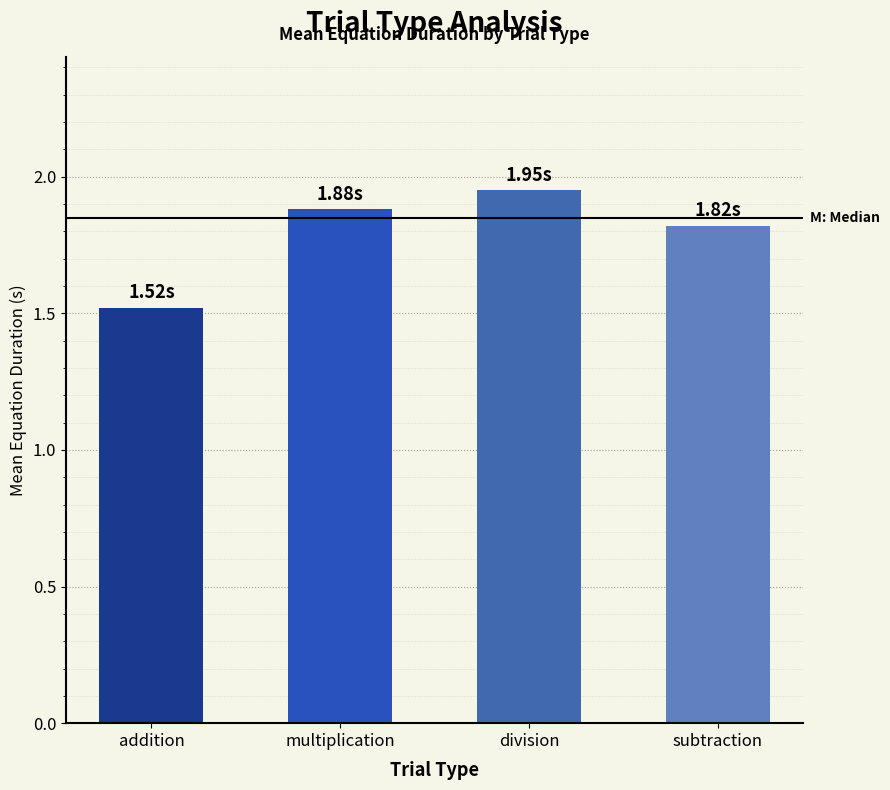

What is the label of the 1st bar from the right?

subtraction